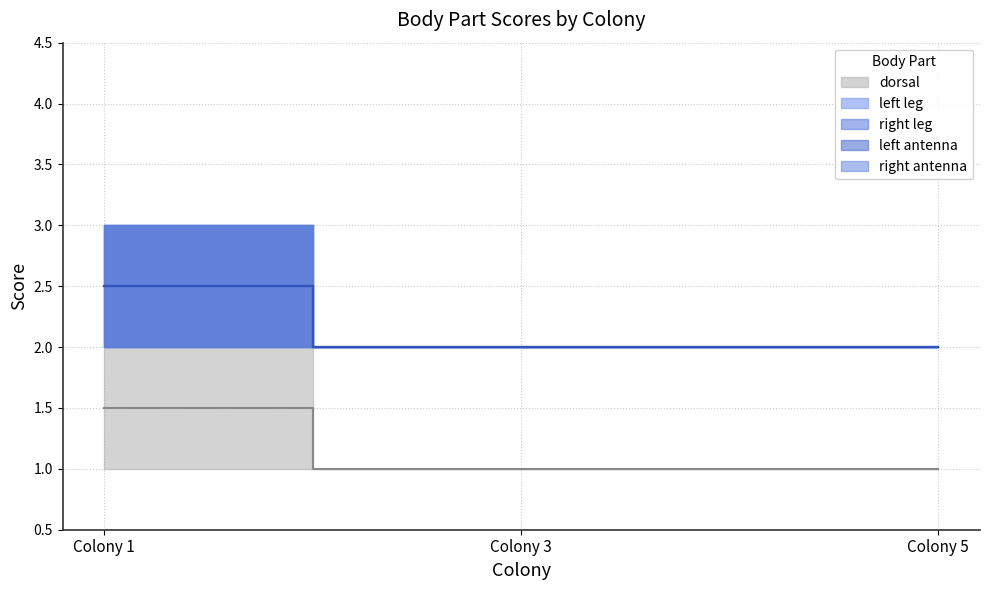

Reading left to right, what are all the values shown in this chart?

dorsal: 1	1	1
left leg: 2	2	2
right leg: 2	2	2
left antenna: 2	2	2
right antenna: 2	2	2